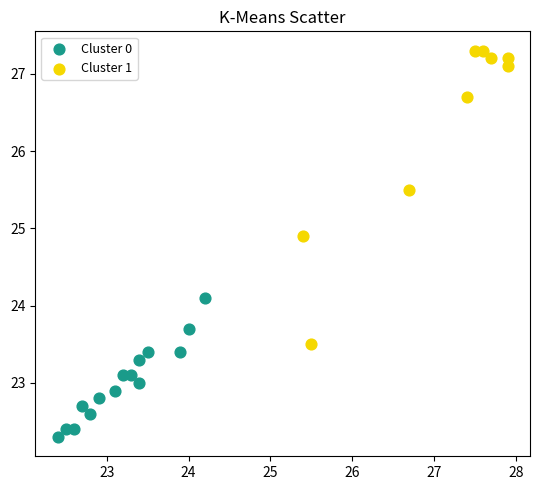

Which series reaches the minimum Y coordinate?

Cluster 0